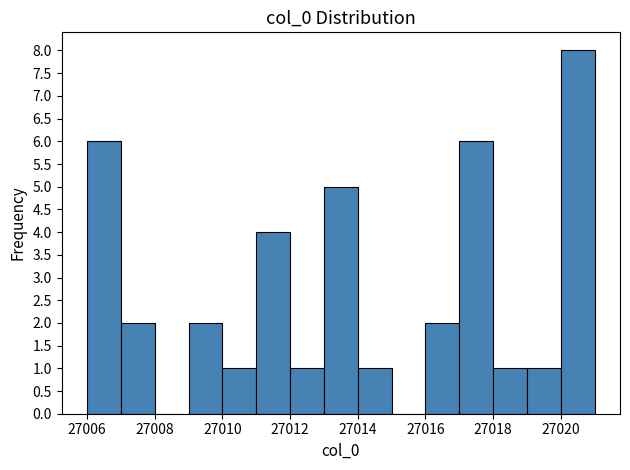

Reading left to right, transcribe this chart: for each bar, give the range it covers on the x-axis and its height. The values are not printed on the chart, so give them approximately, as read against the axis.

27006 to 27007: 6
27007 to 27008: 2
27008 to 27009: 0
27009 to 27010: 2
27010 to 27011: 1
27011 to 27012: 4
27012 to 27013: 1
27013 to 27014: 5
27014 to 27015: 1
27015 to 27016: 0
27016 to 27017: 2
27017 to 27018: 6
27018 to 27019: 1
27019 to 27020: 1
27020 to 27021: 8